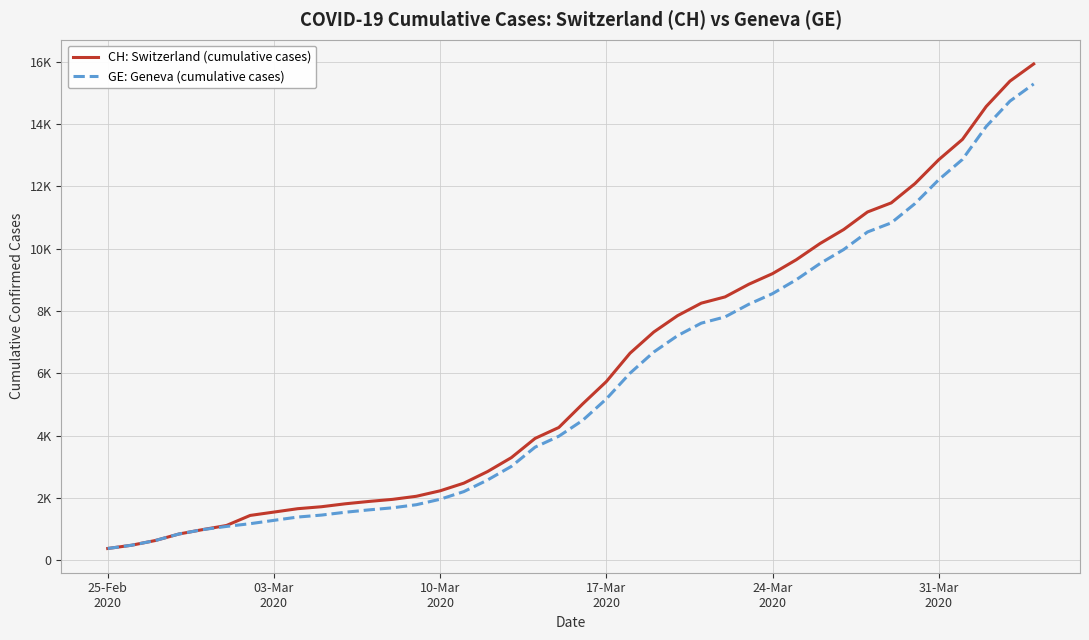

Rank the series by their maximum value, from lowest to highest.

GE: Geneva (cumulative cases), CH: Switzerland (cumulative cases)